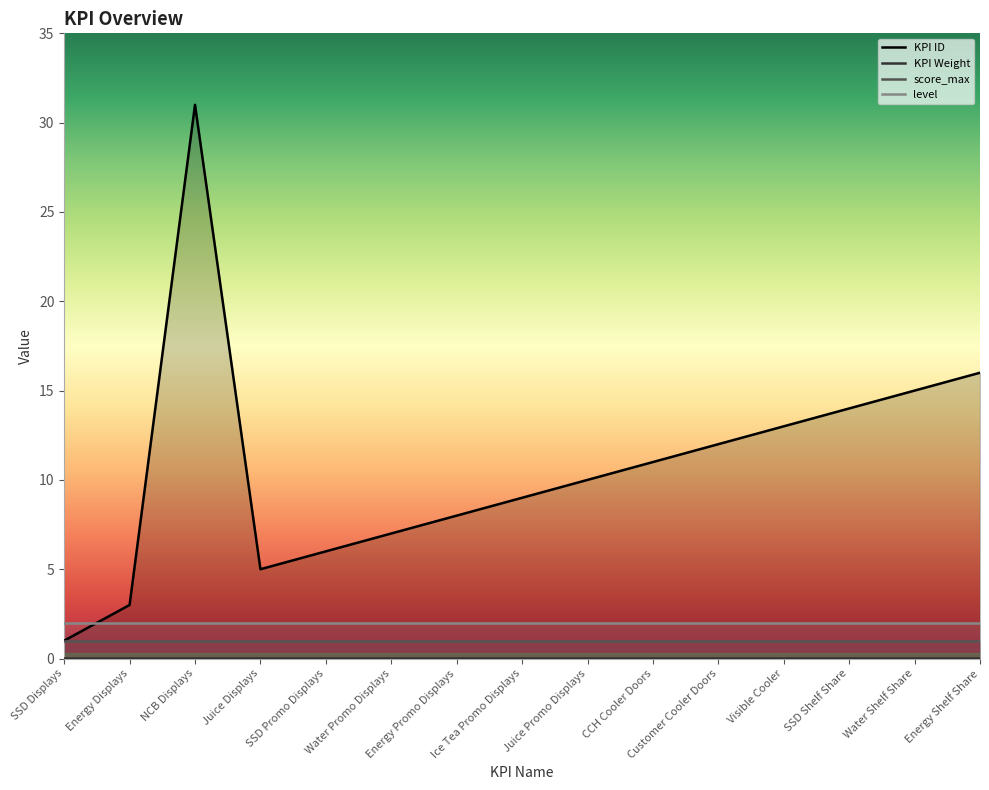

What position from the left is Energy Shelf Share?

15